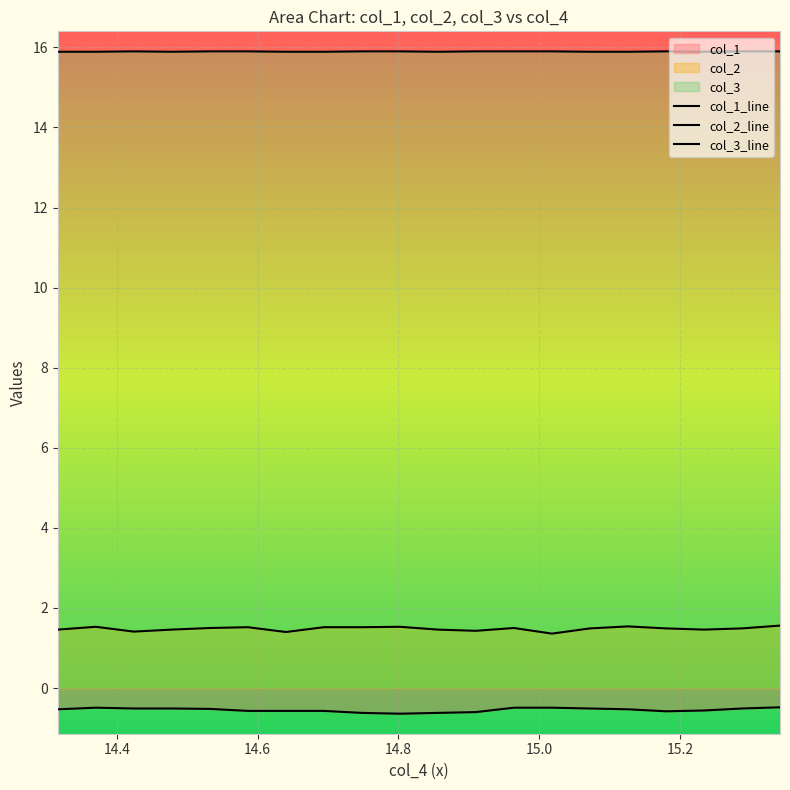

Read the col_1 value at 14.856.

-0.6